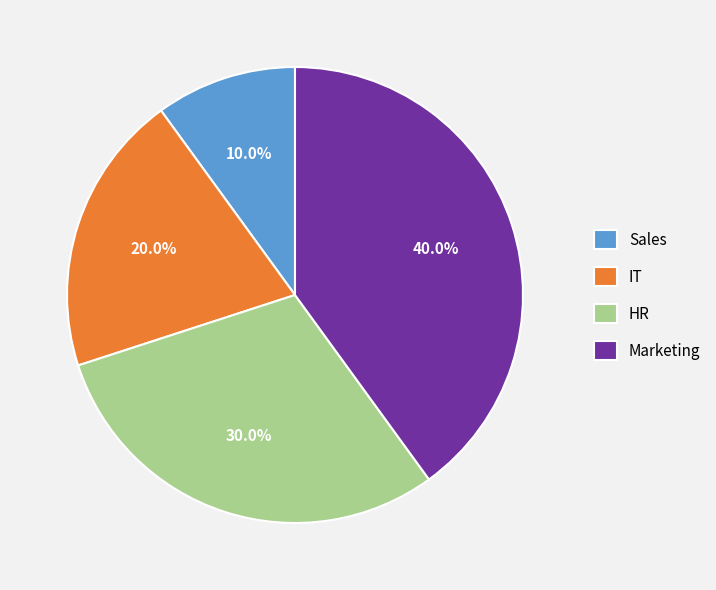

Does HR account for over 50% of the chart?

No